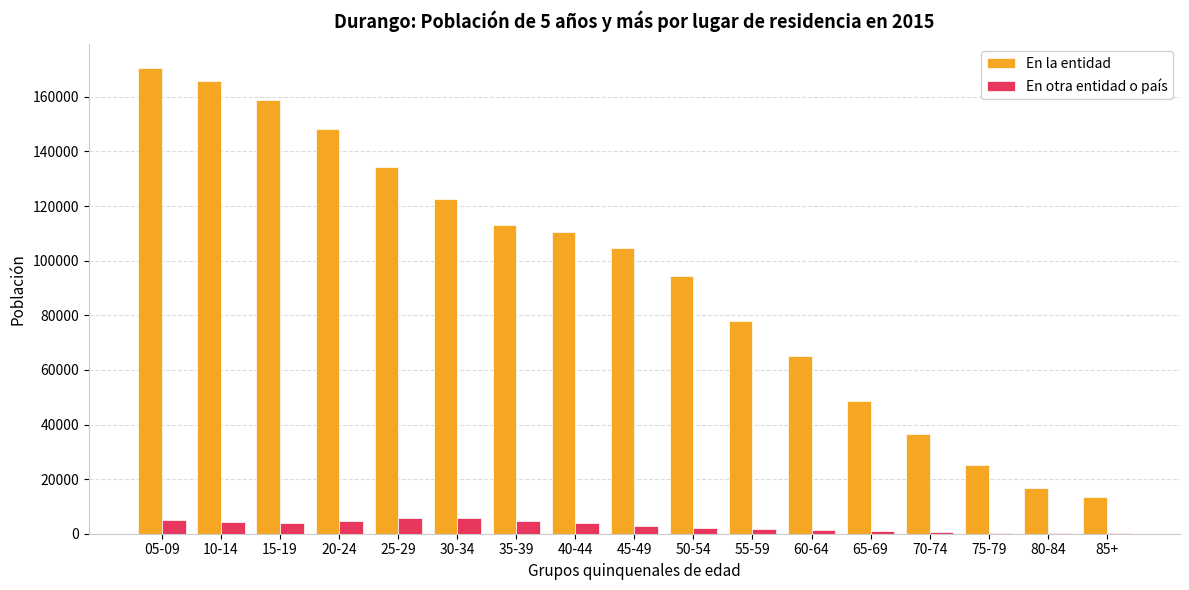

Is it true that En la entidad equals 16829 at 80-84?

True